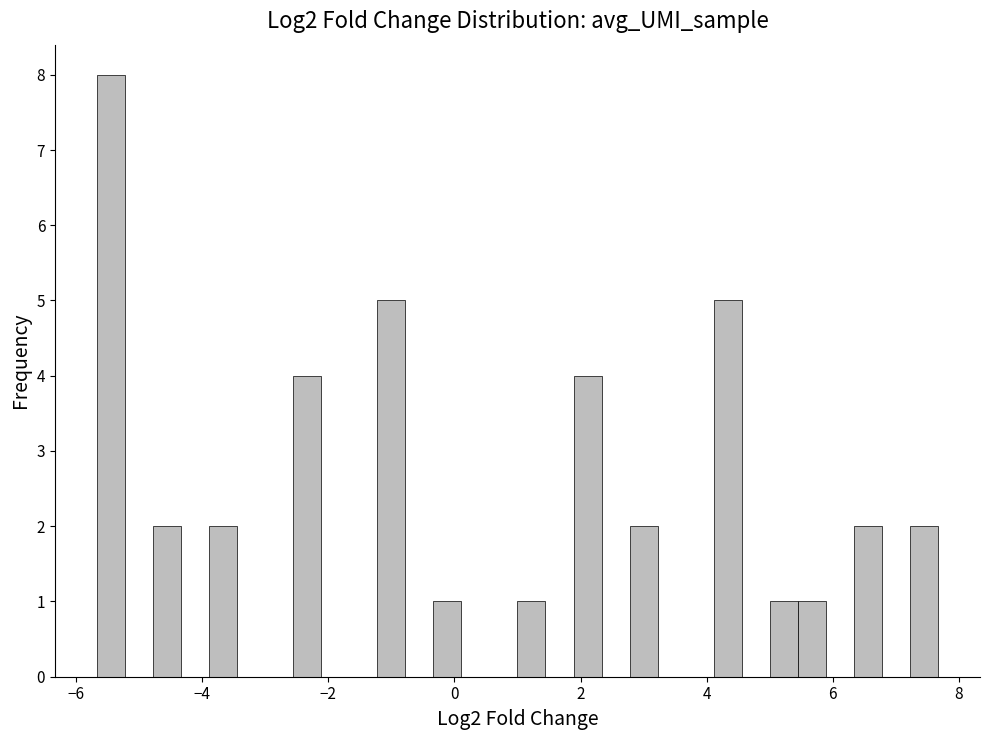

Read against the x-axis, roughly where is the centre of the tallest bar?

-5.4